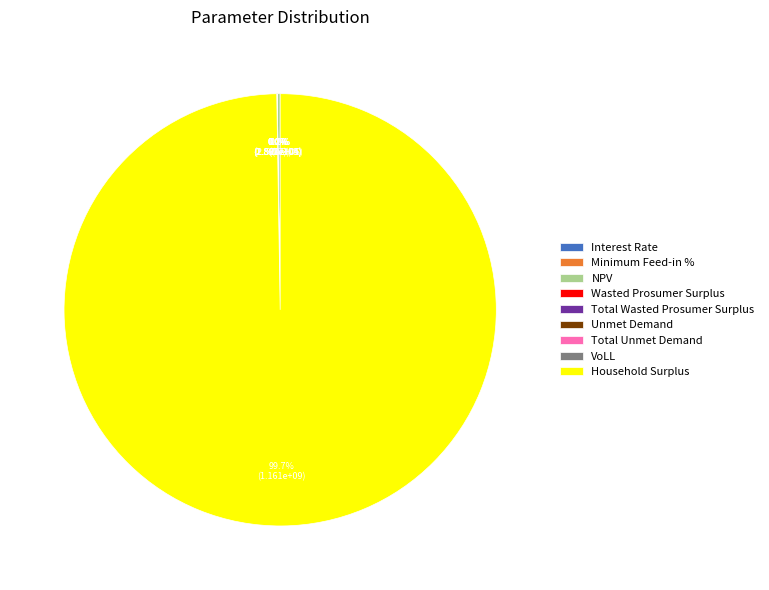

What is the majority slice?

Household Surplus